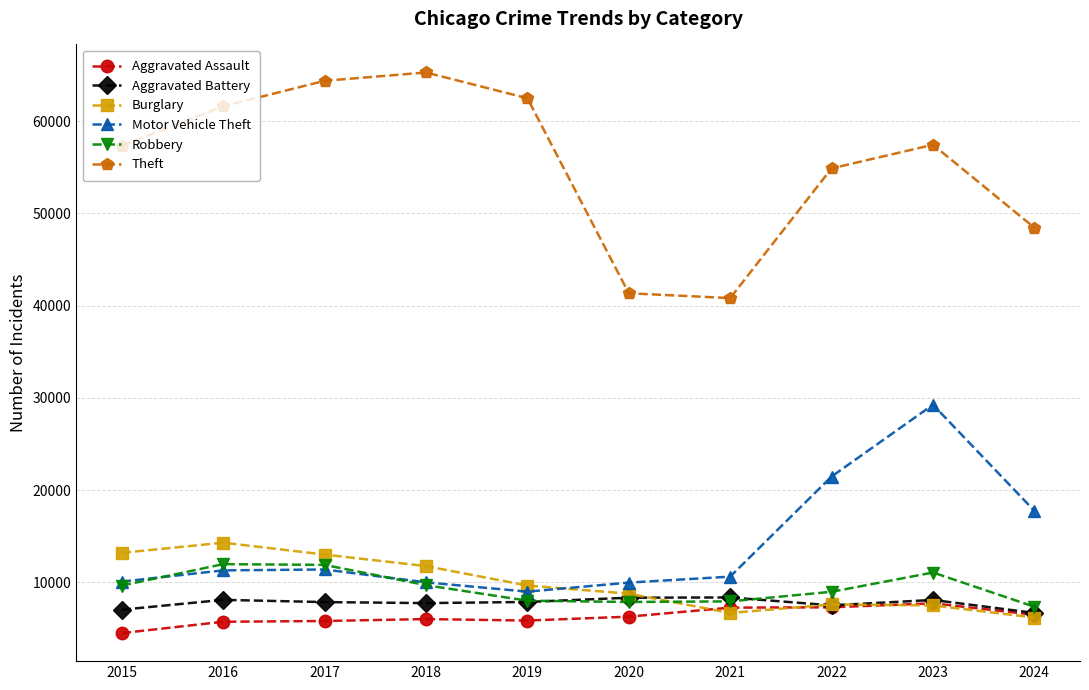

Which category has the lowest value across all series?

2015